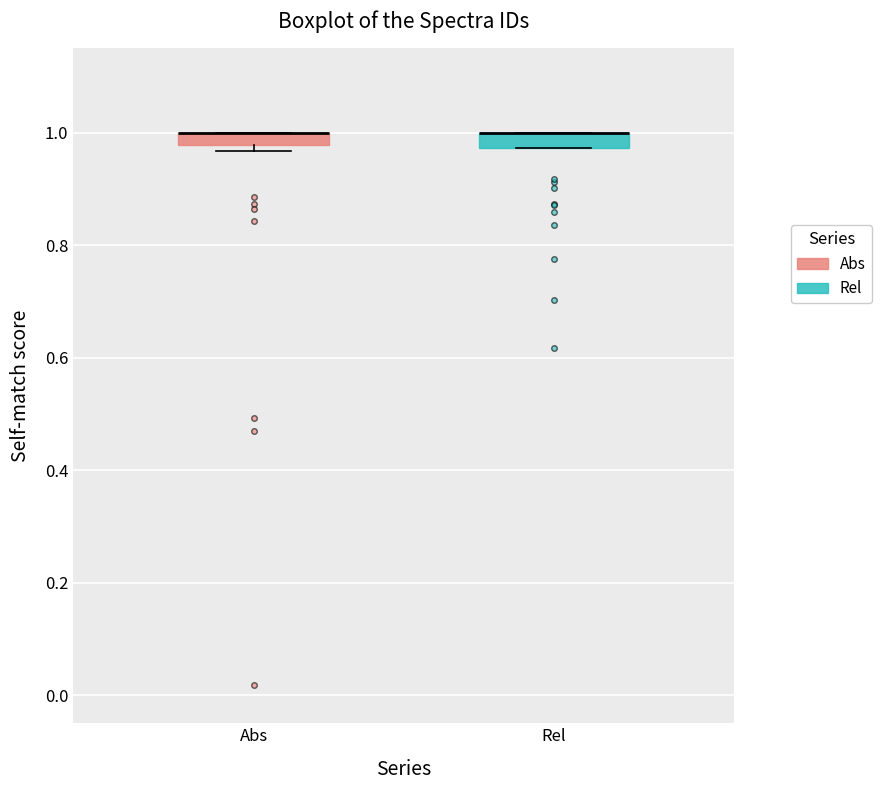

Where is the lower edge of the box for Rel on the y-axis? The values are not printed on the chart, so give them approximately, as read against the axis.

0.98